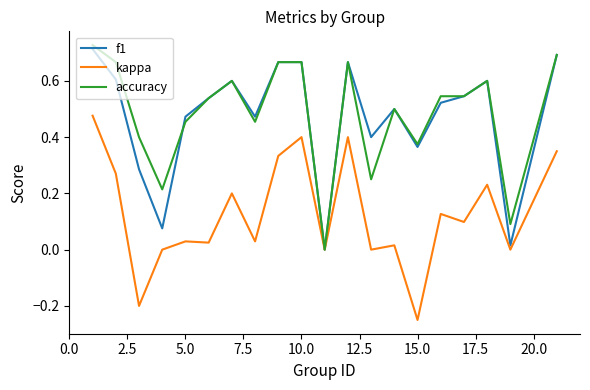

Does the chart display data point markers on the line(s)?

No